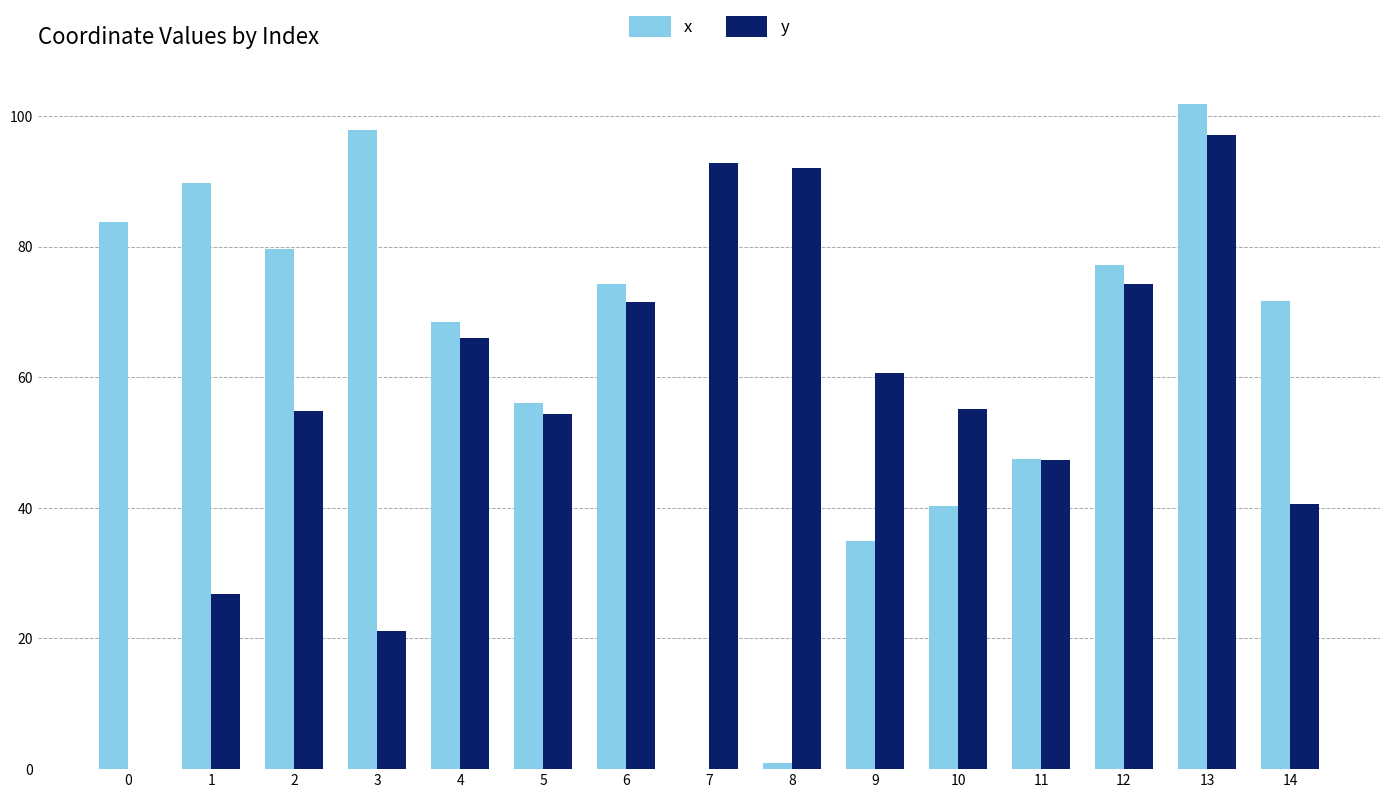

How many data points in x are above 71?

8